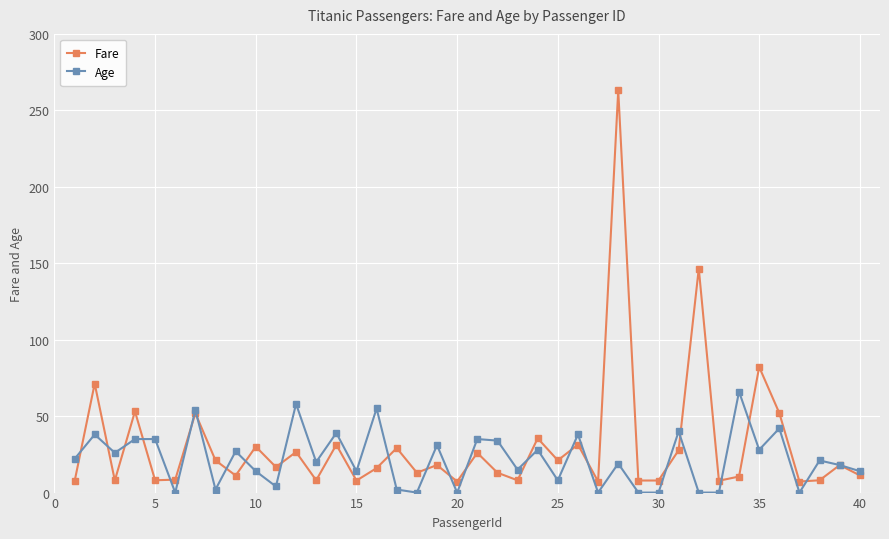

True or false: Age has more than 2 points higher than both neighbors.

True